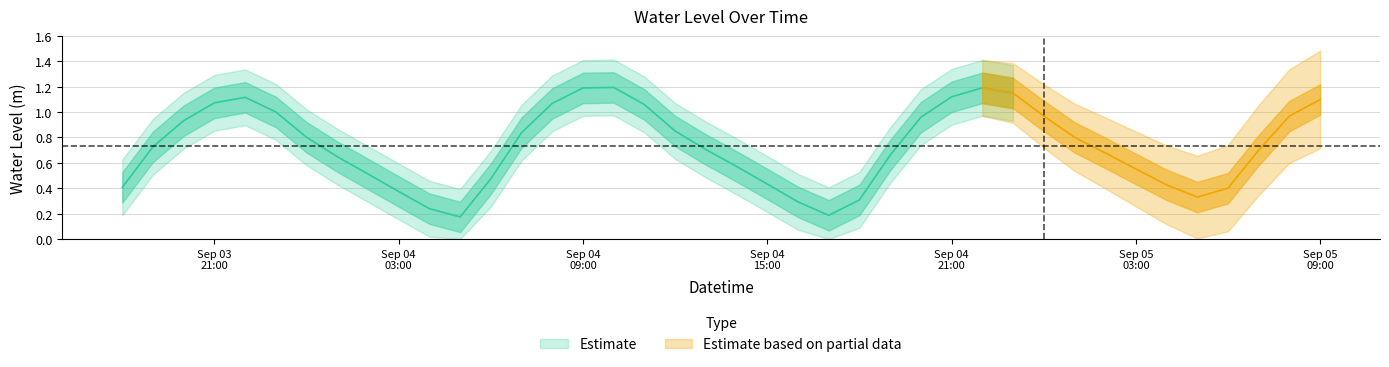

Approximately how many times larger is the value at 2023-09-05 07:00:00 compared to 2023-09-03 22:00:00?

0.6